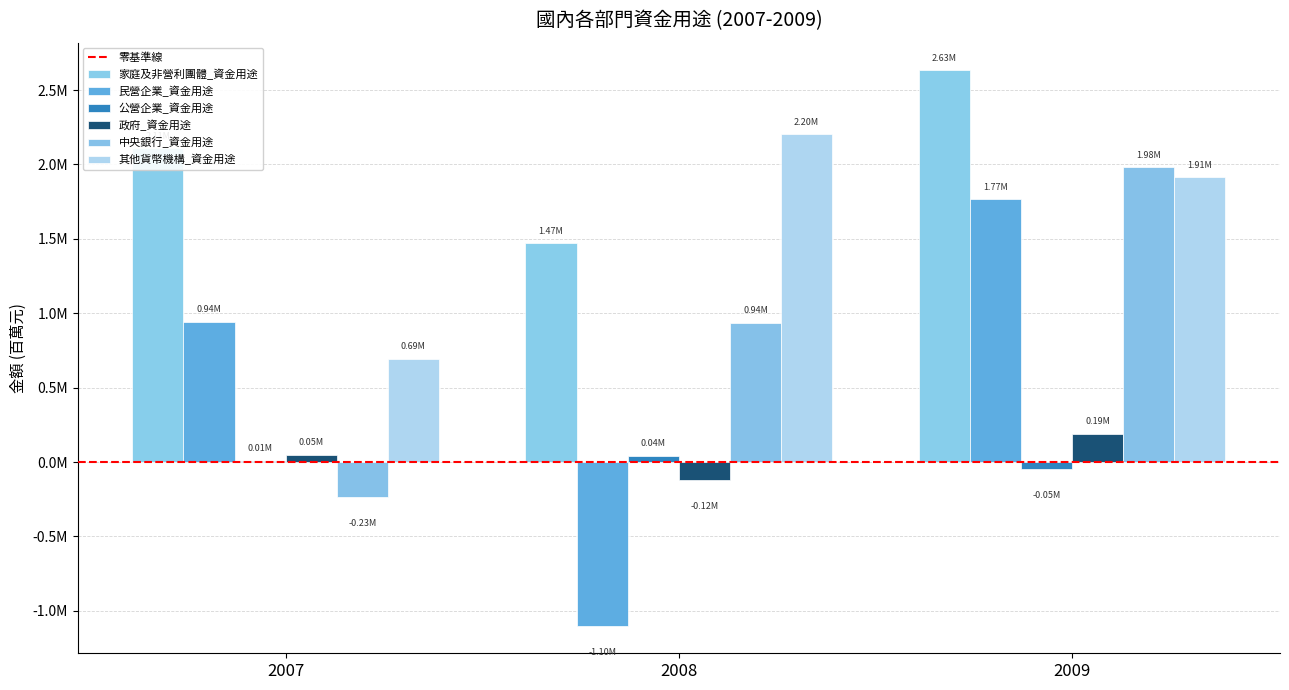

What is the greatest value displayed?

2632134